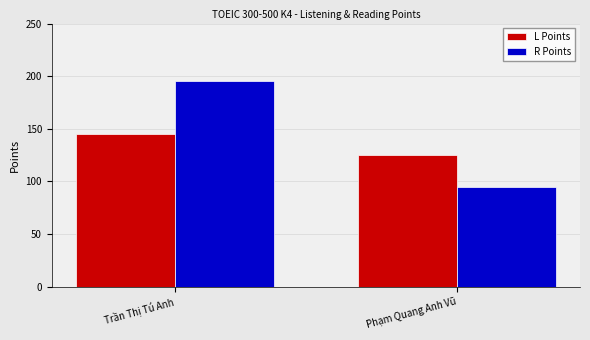

Which series has the largest total across all categories?

R Points